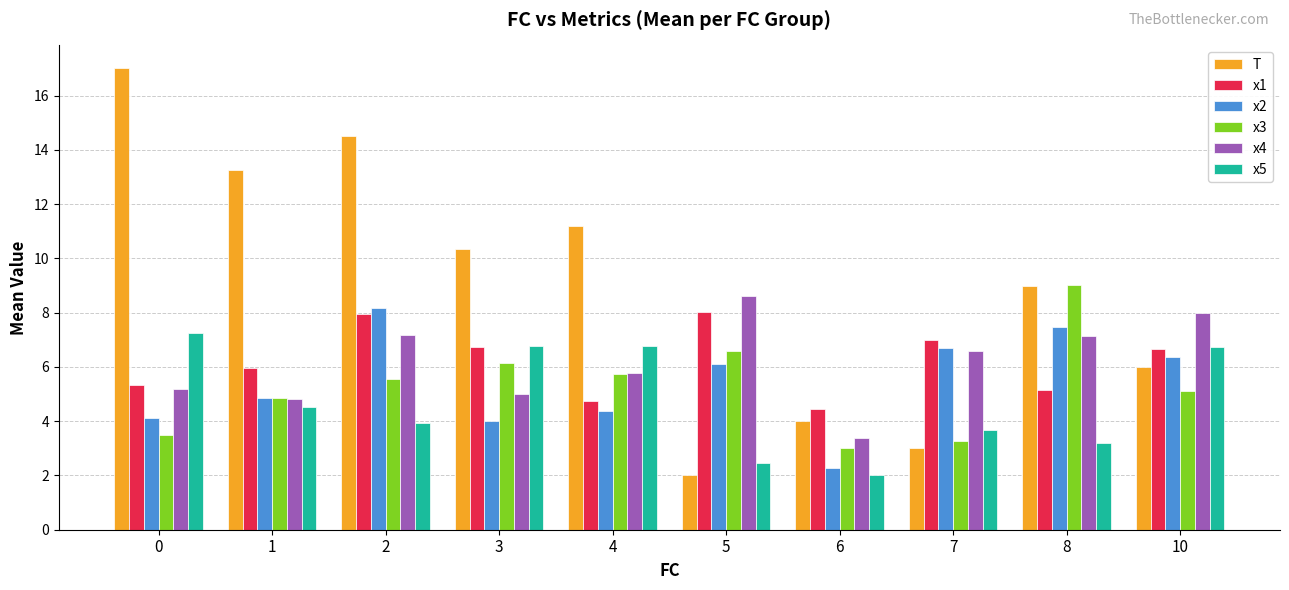

The value of T at 1 is 20.8. True or false?

False